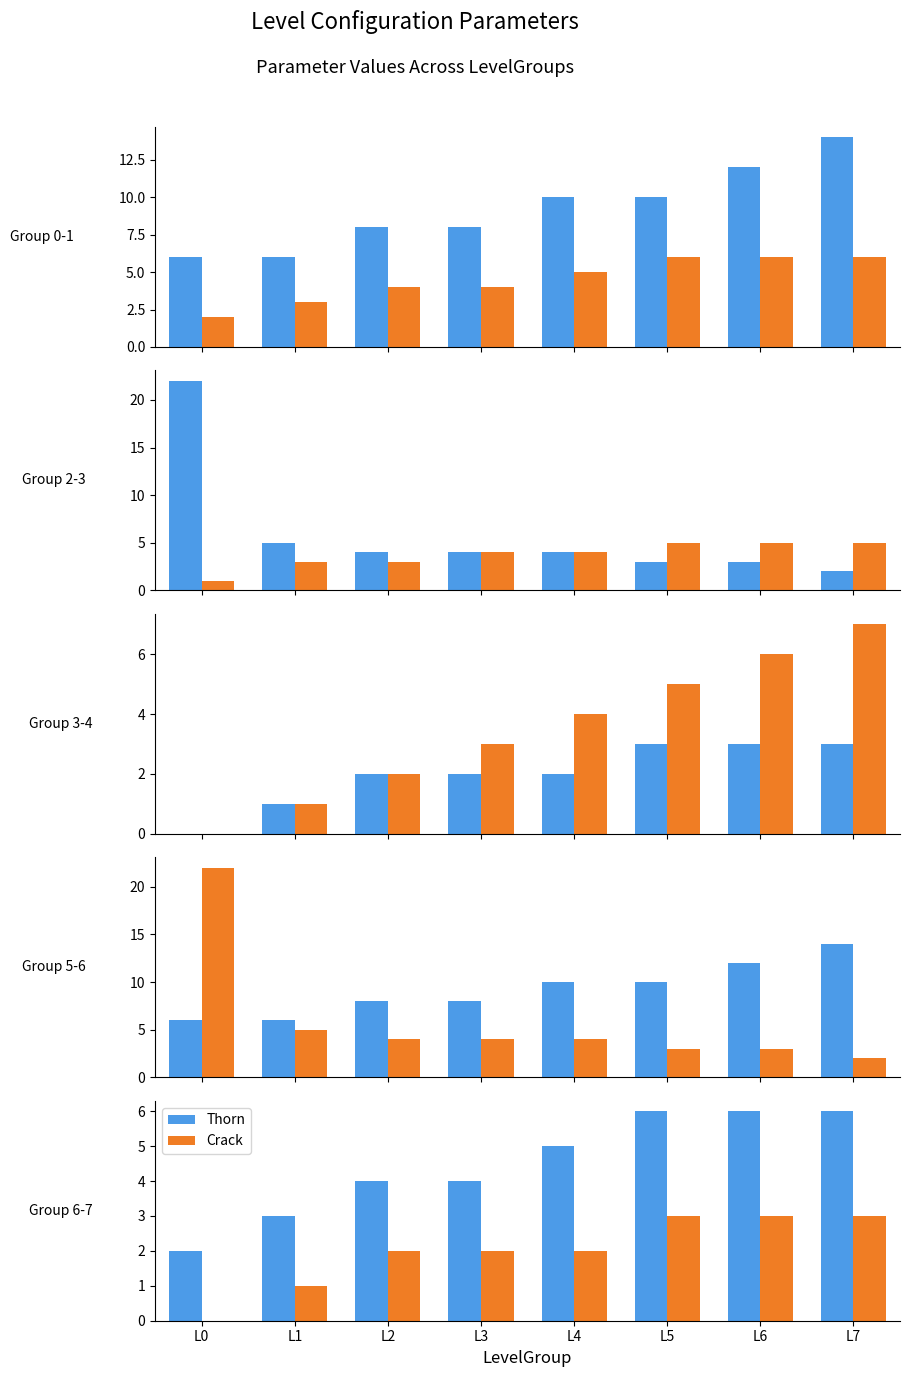

Which series has the widest spread of values?

MinInterval